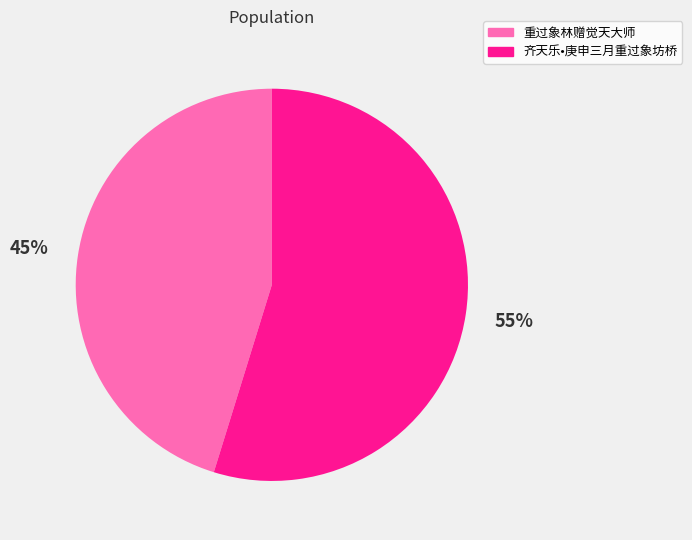

How many slices are in this pie chart?

2